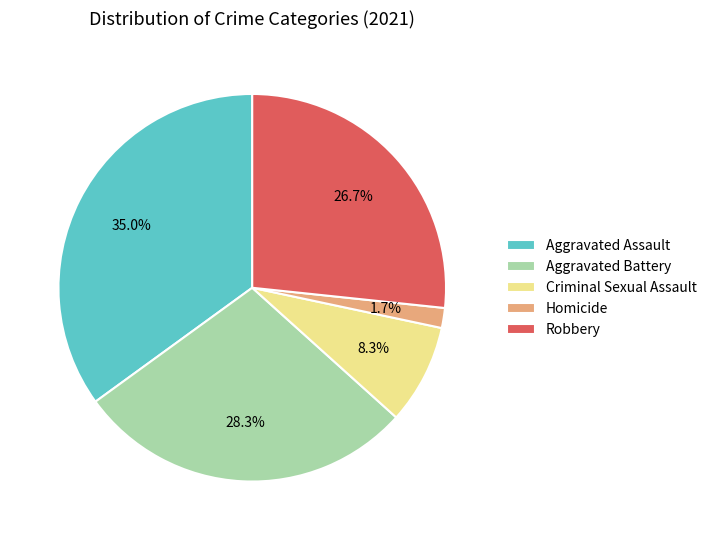

Is the sum of Criminal Sexual Assault and Aggravated Battery greater than half?

No